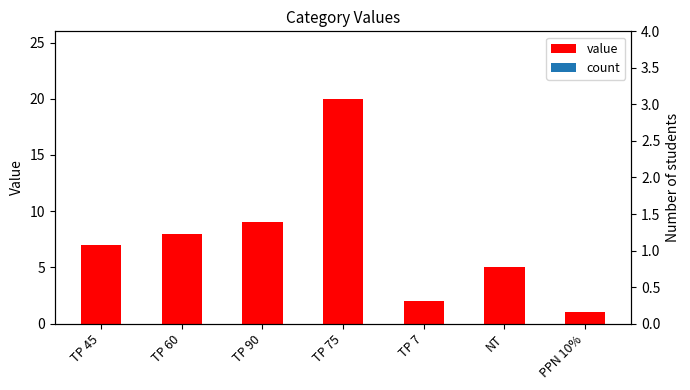

List the labels in order of value, smallest first.

PPN 10%, TP 7, NT, TP 45, TP 60, TP 90, TP 75